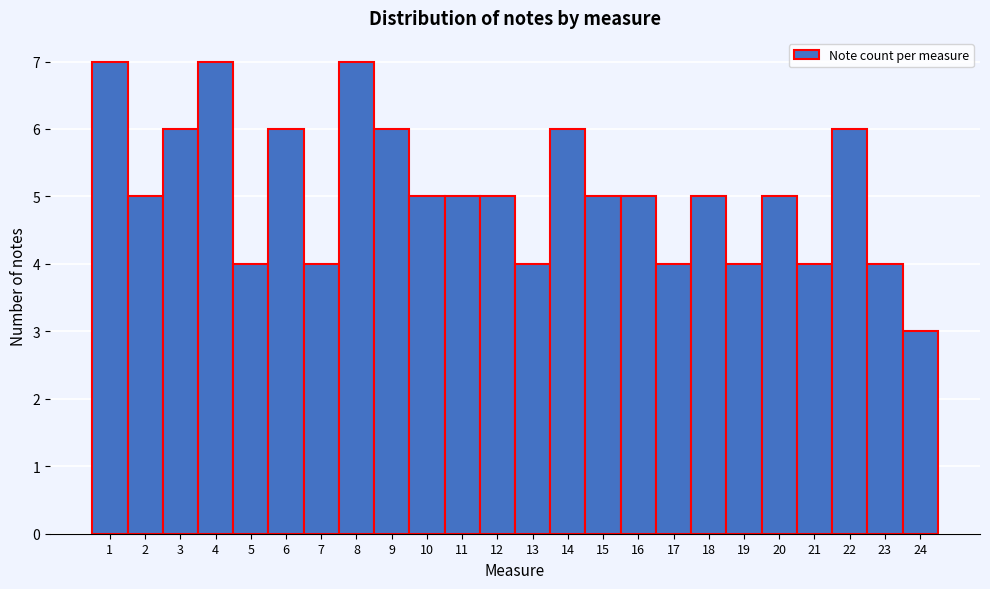

Reading left to right, transcribe this chart: for each bar, give the range it covers on the x-axis and its height. The values are not printed on the chart, so give them approximately, as read against the axis.

0.5 to 1.5: 7
1.5 to 2.5: 5
2.5 to 3.5: 6
3.5 to 4.5: 7
4.5 to 5.5: 4
5.5 to 6.5: 6
6.5 to 7.5: 4
7.5 to 8.5: 7
8.5 to 9.5: 6
9.5 to 10.5: 5
10.5 to 11.5: 5
11.5 to 12.5: 5
12.5 to 13.5: 4
13.5 to 14.5: 6
14.5 to 15.5: 5
15.5 to 16.5: 5
16.5 to 17.5: 4
17.5 to 18.5: 5
18.5 to 19.5: 4
19.5 to 20.5: 5
20.5 to 21.5: 4
21.5 to 22.5: 6
22.5 to 23.5: 4
23.5 to 24.5: 3